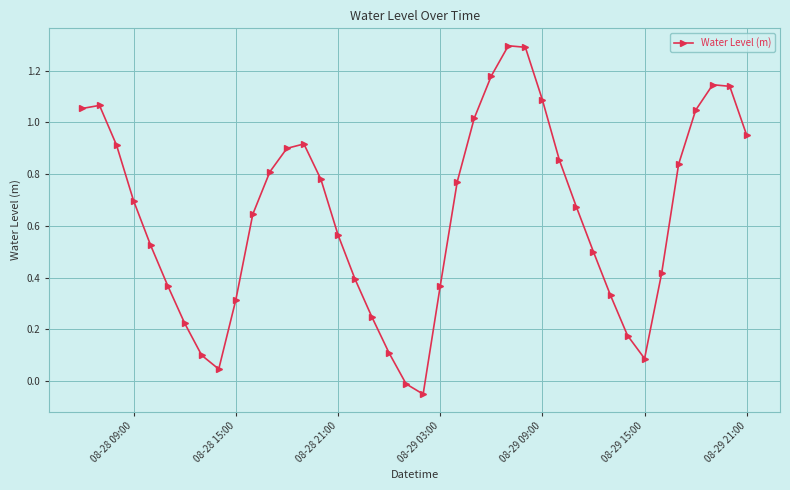

True or false: there are more than 1 points higher than both neighbors.

True